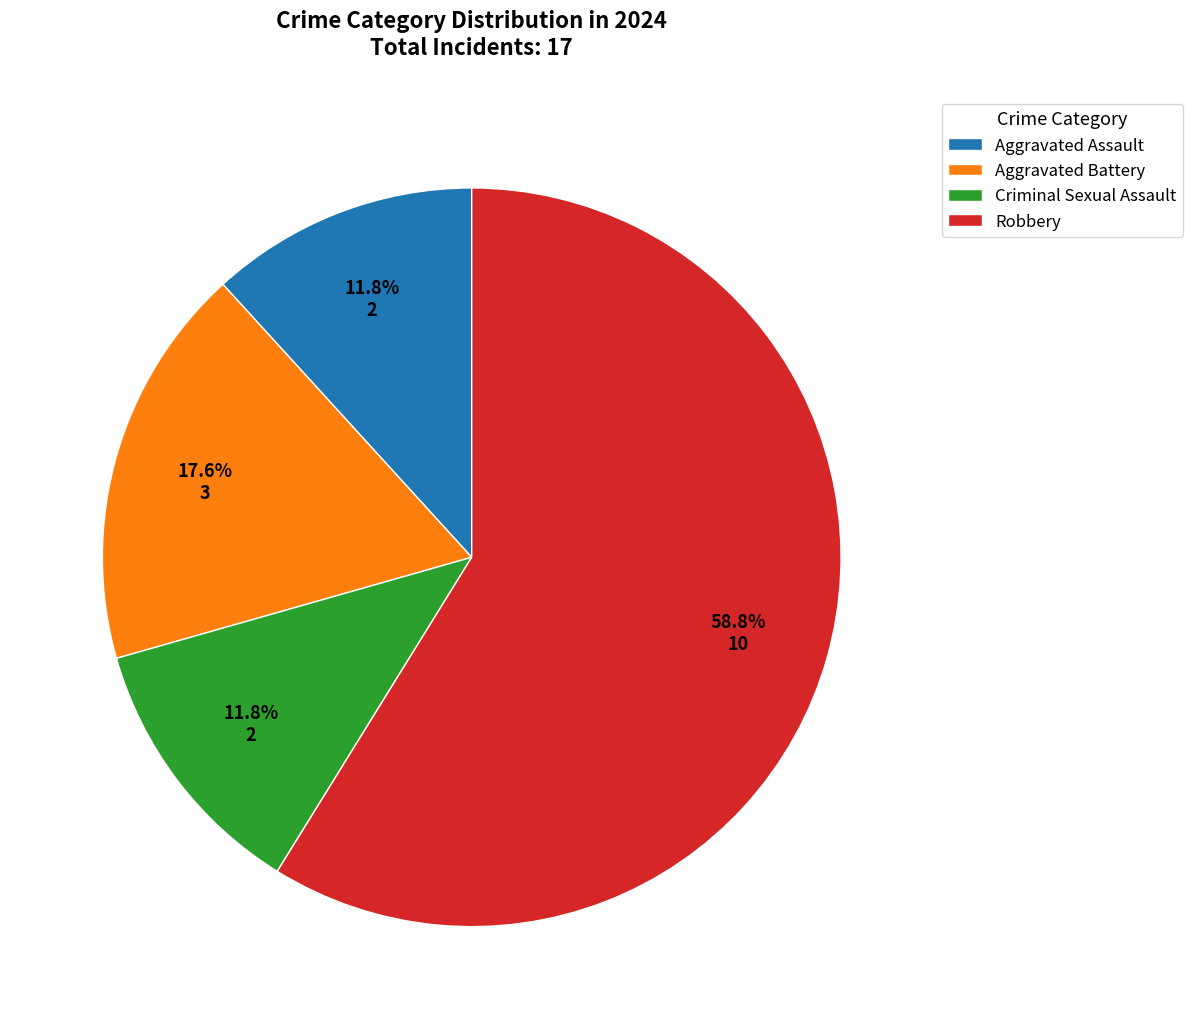

How many segments does this pie chart have?

4